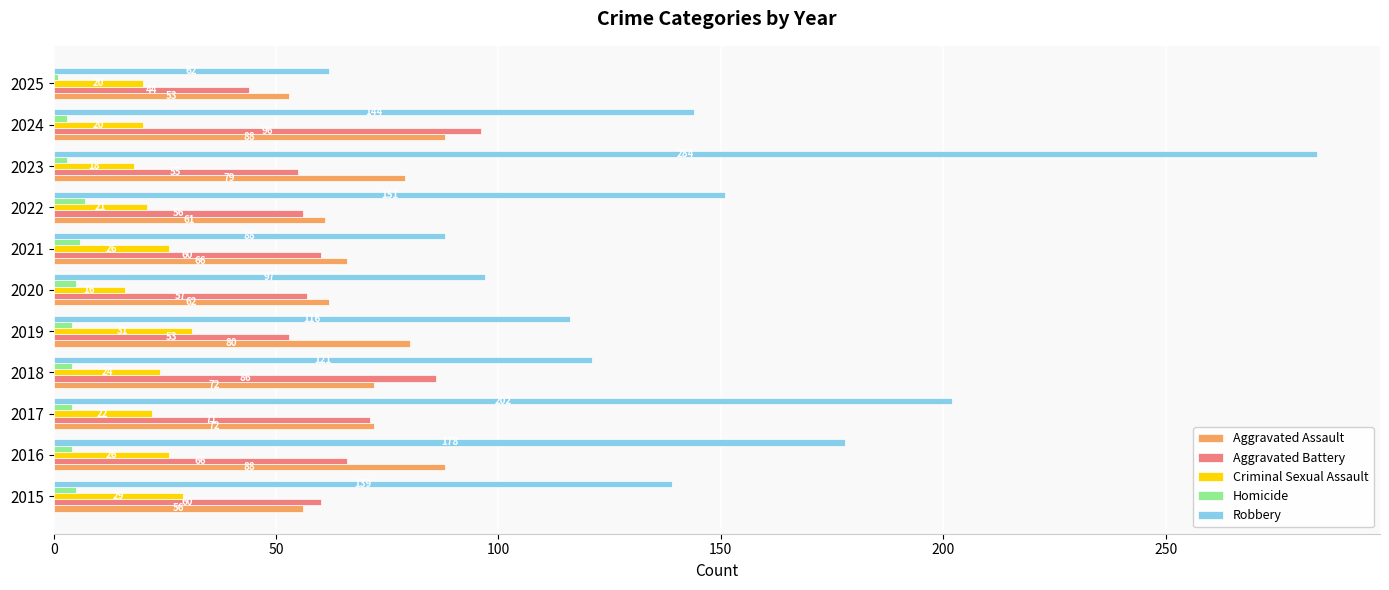

What is the minimum value shown in the chart?

1